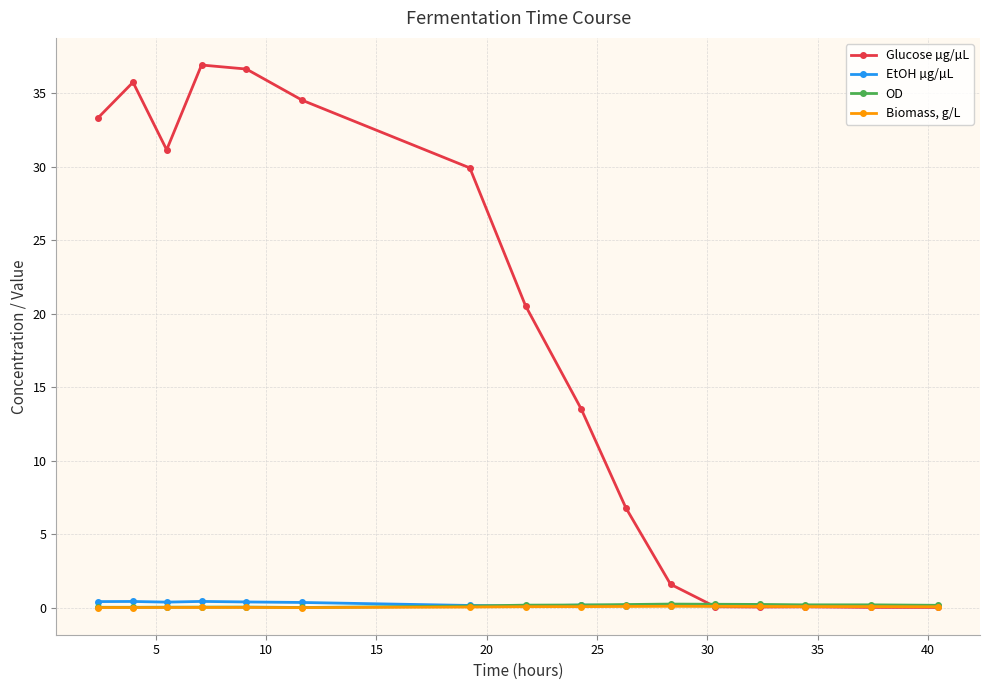

True or false: OD has more than 0 points higher than both neighbors.

True